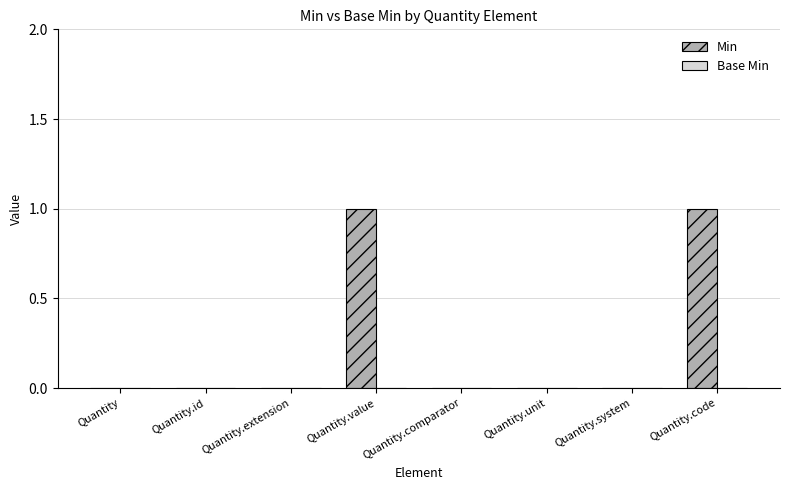

True or false: the data shows 0 at Quantity.value.

False